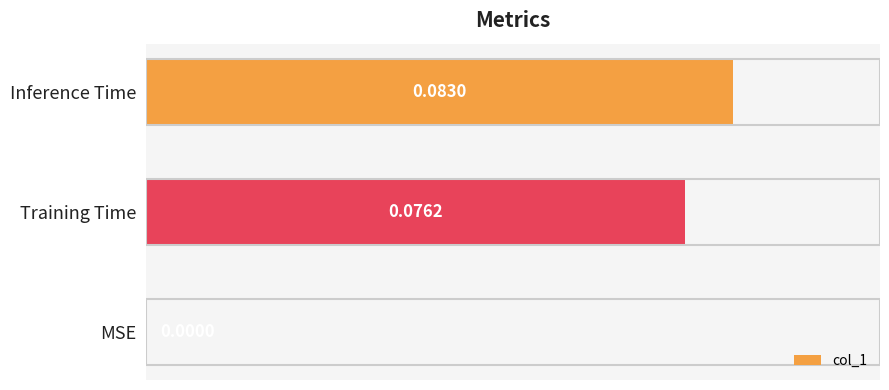

What is the change in value from MSE to Inference Time?

+0.1